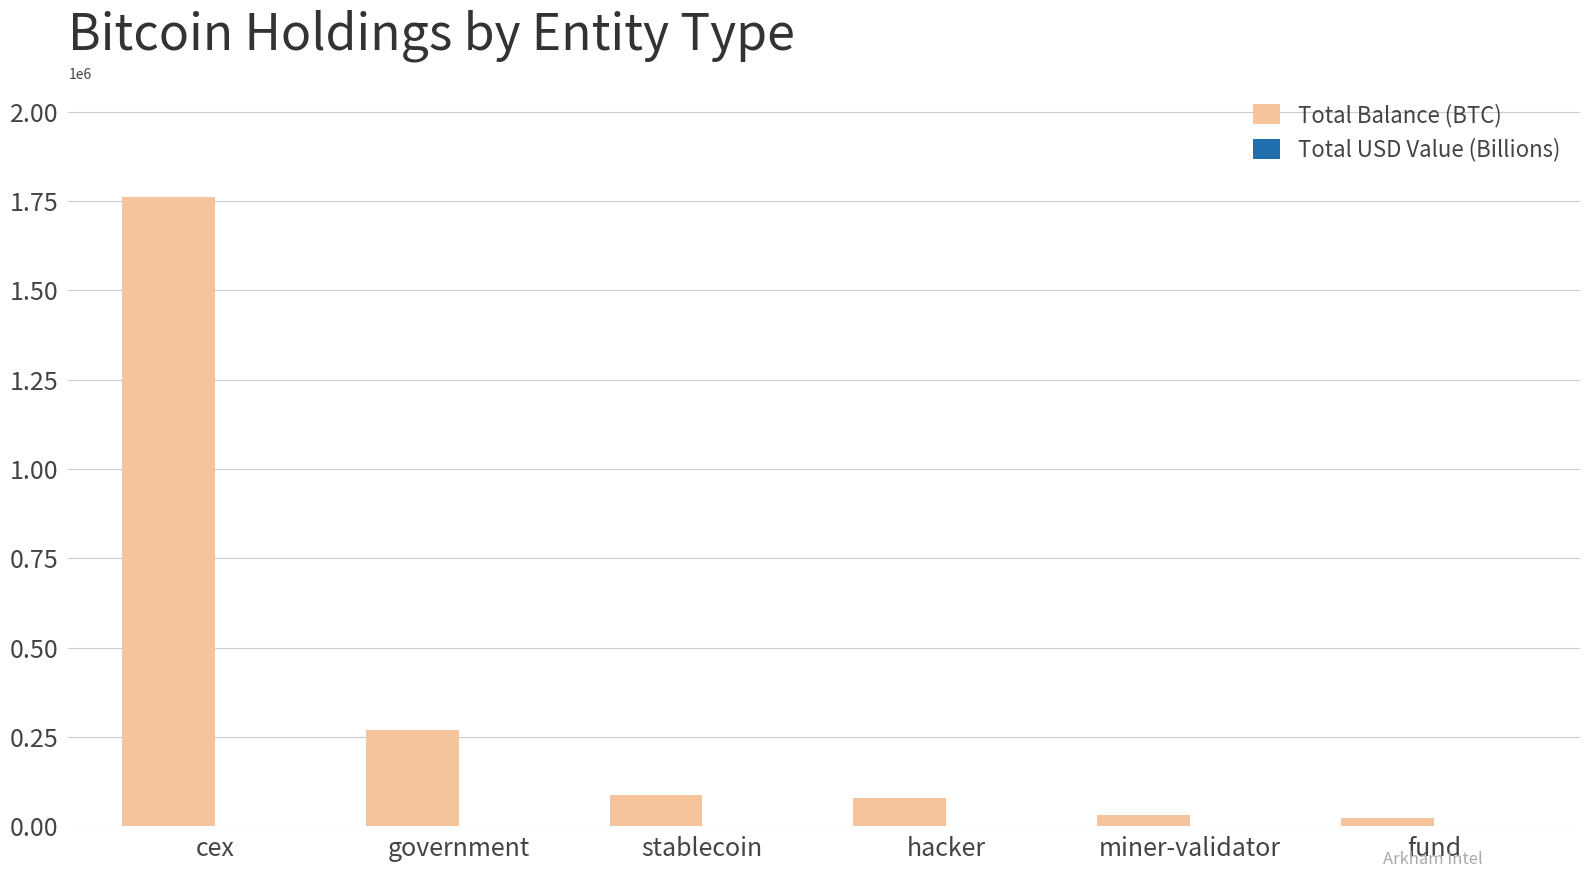

Which series changed the most between cex and fund?

Total Balance (BTC)